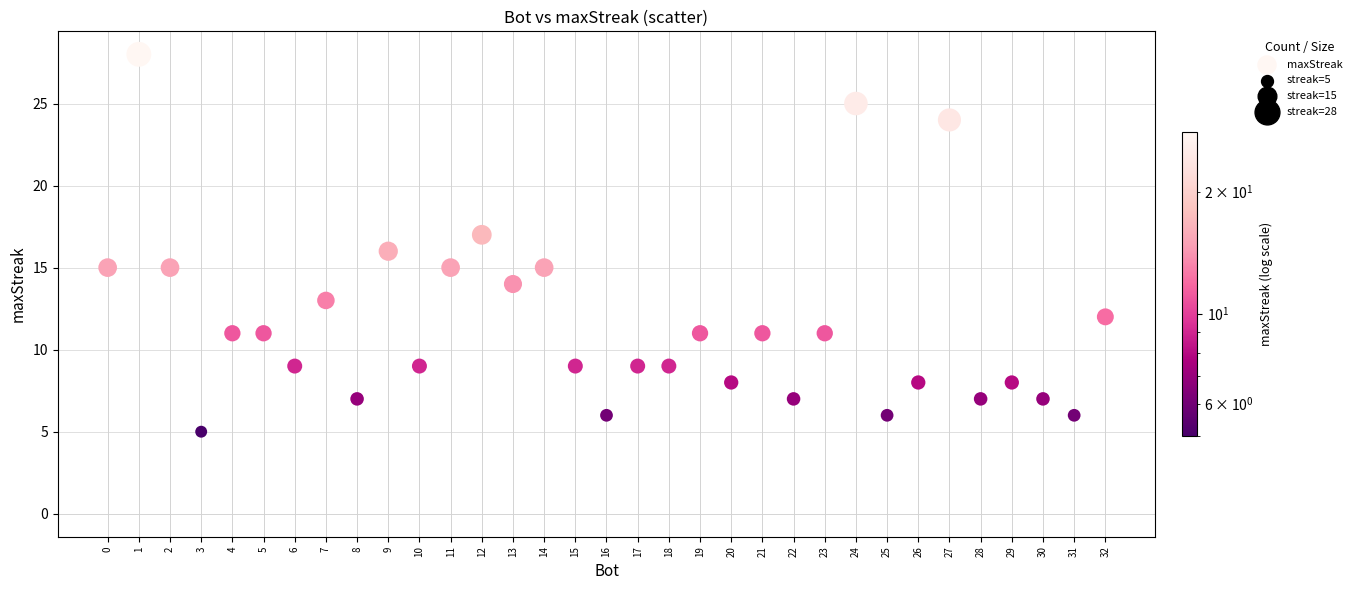

What is the range of Y values (max minus min)?

23